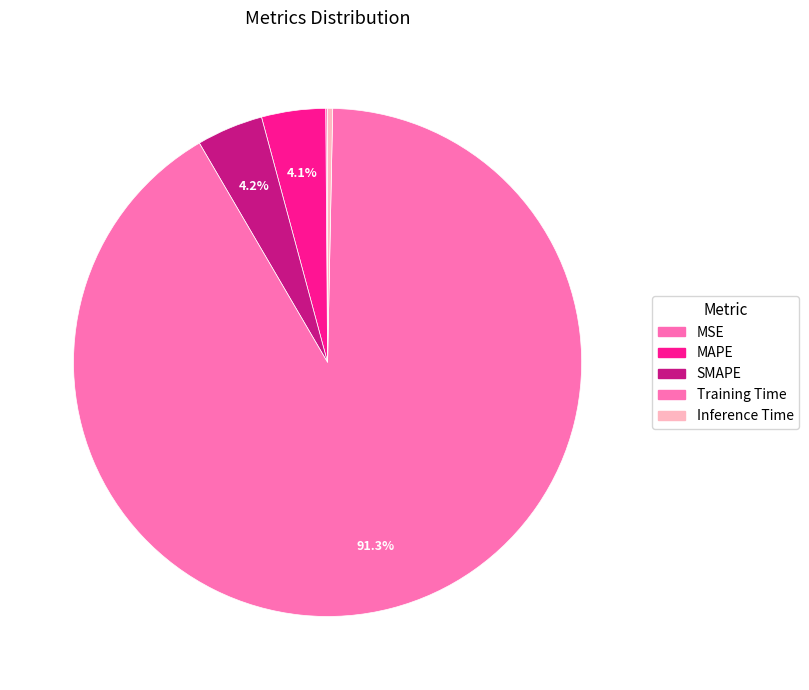

Which has a higher value, Inference Time or Training Time?

Training Time